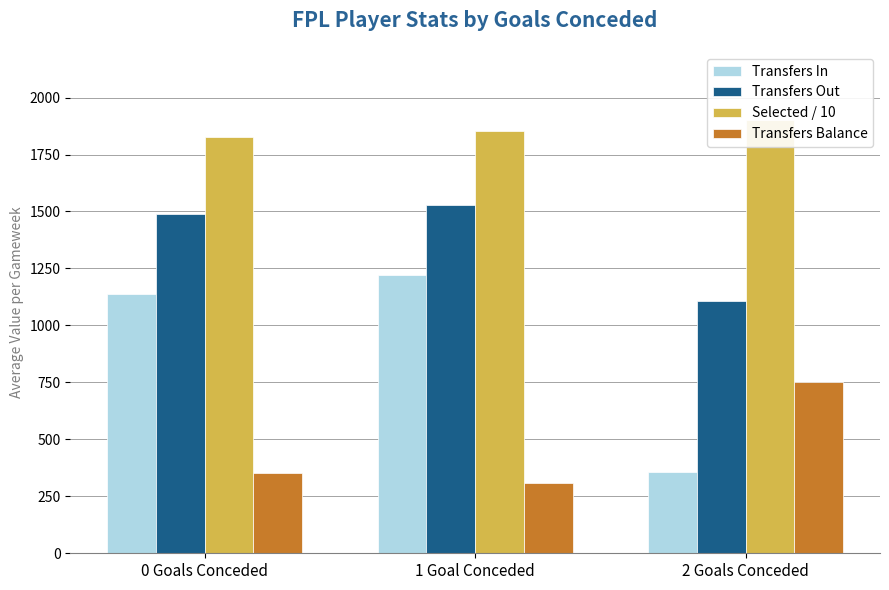

Which series has the largest total across all categories?

Selected / 10